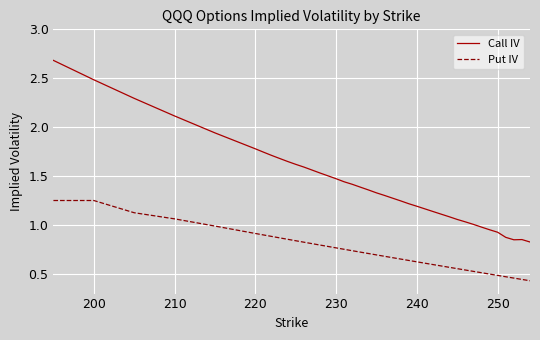

Which series has the largest total across all categories?

Call IV